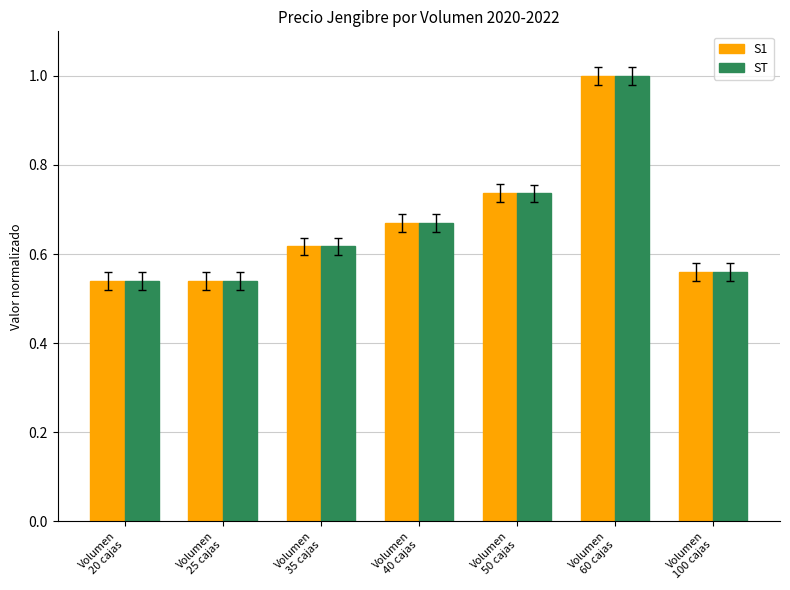

What position from the left is Volumen
40 cajas?

4